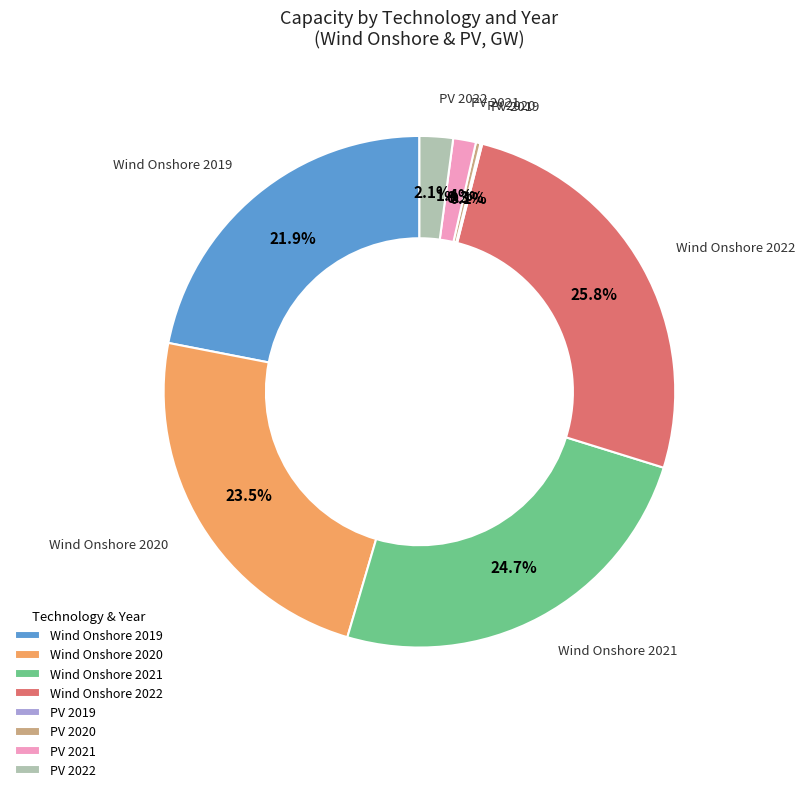

Is Wind Onshore 2020 the majority of the pie?

No